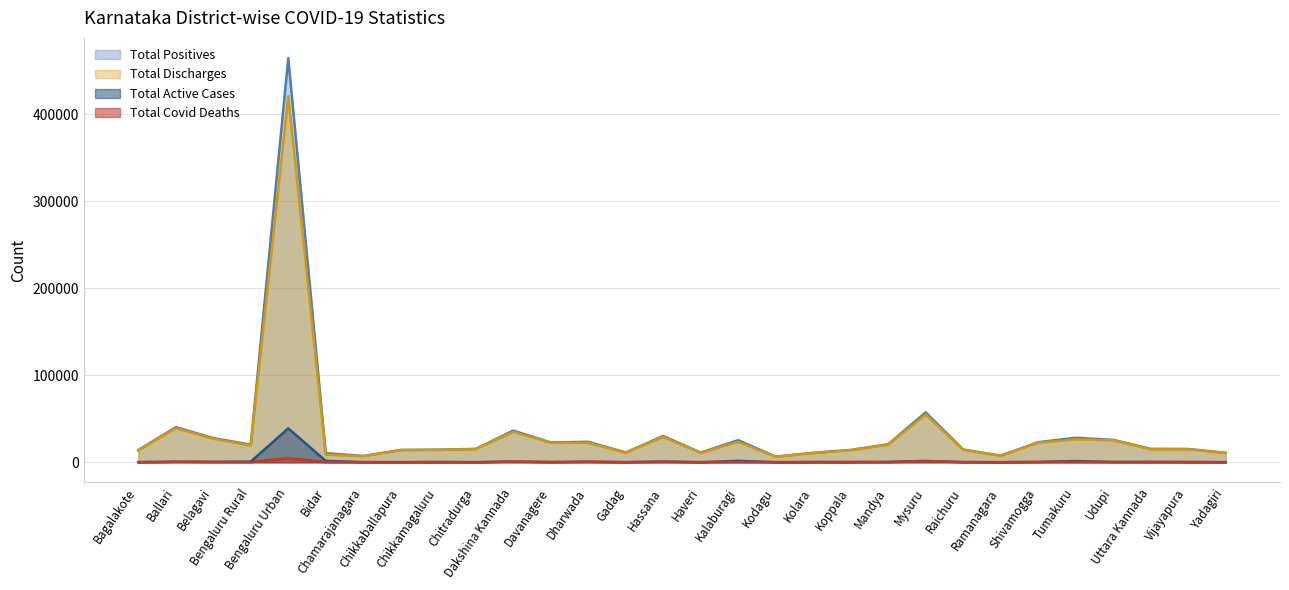

How many lines are shown in the chart?

4